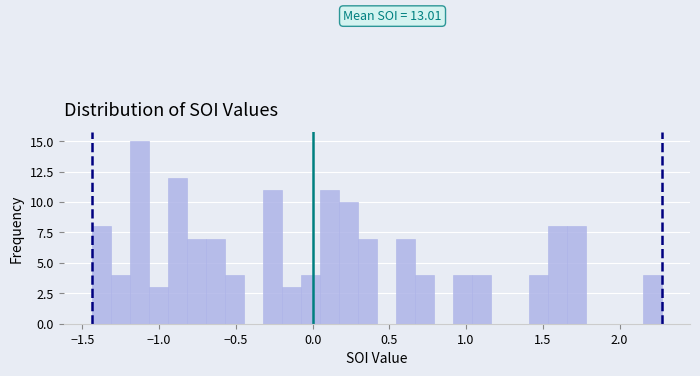

Around what value on the x-axis is the tallest bar? Give the approximate position of its centre, as read against the axis.

-1.15